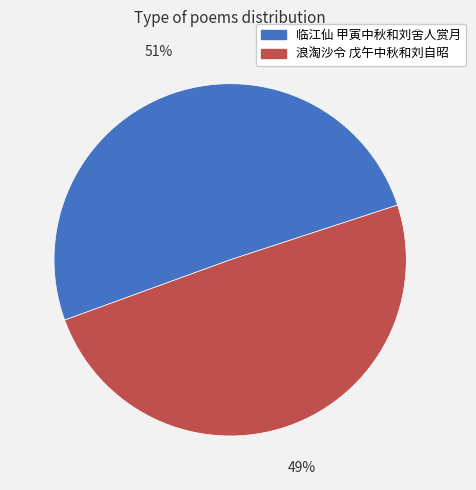

Is the sum of 浪淘沙令 戊午中秋和刘自昭 and 临江仙 甲寅中秋和刘舍人赏月 greater than half?

Yes